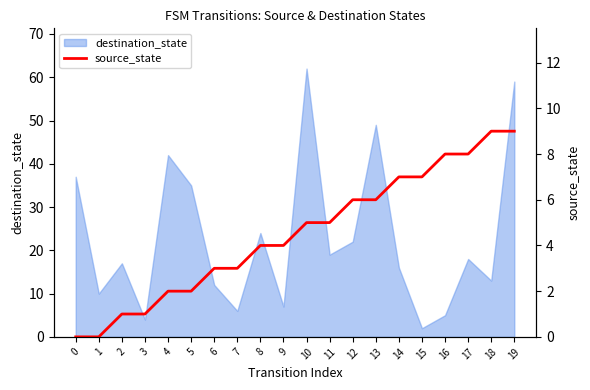

Reading left to right, list all the values displayed in this chart.

0=0	1=0	2=1	3=1	4=2	5=2	6=3	7=3	8=4	9=4	10=5	11=5	12=6	13=6	14=7	15=7	16=8	17=8	18=9	19=9